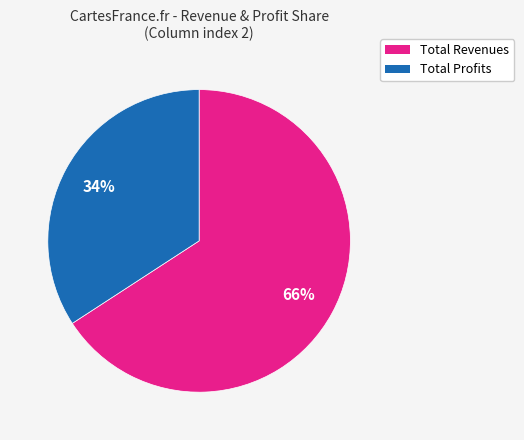

Is it true that Total Profits is 34% of the pie?

True